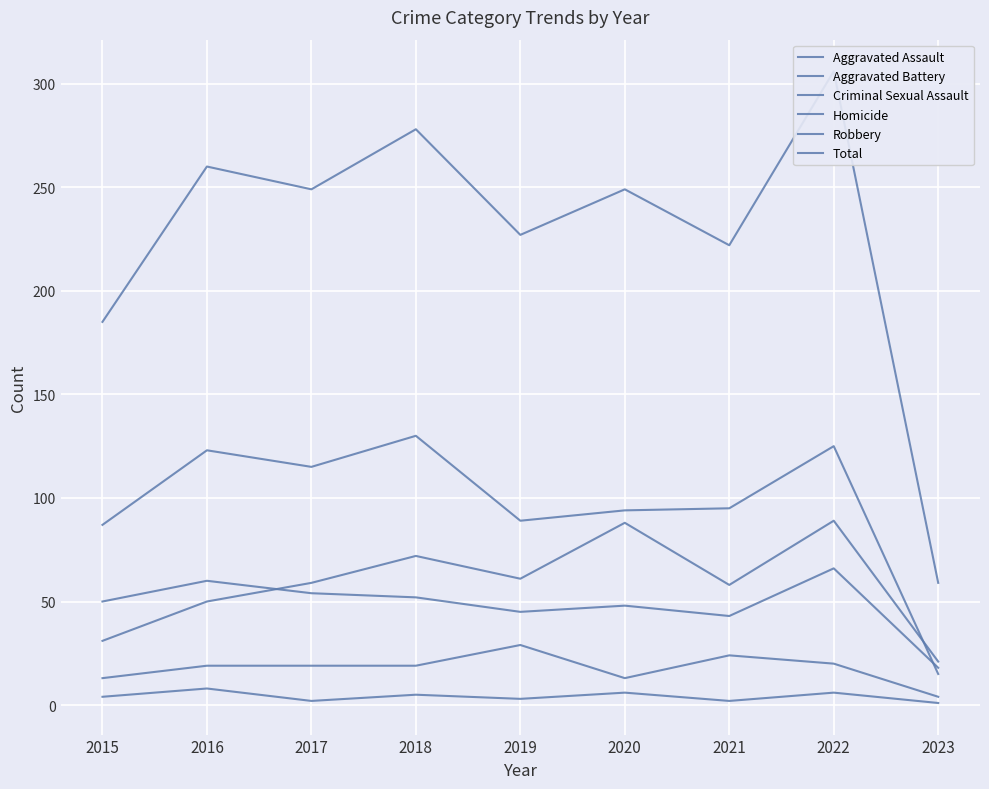

True or false: Criminal Sexual Assault and Total intersect in this chart.

False